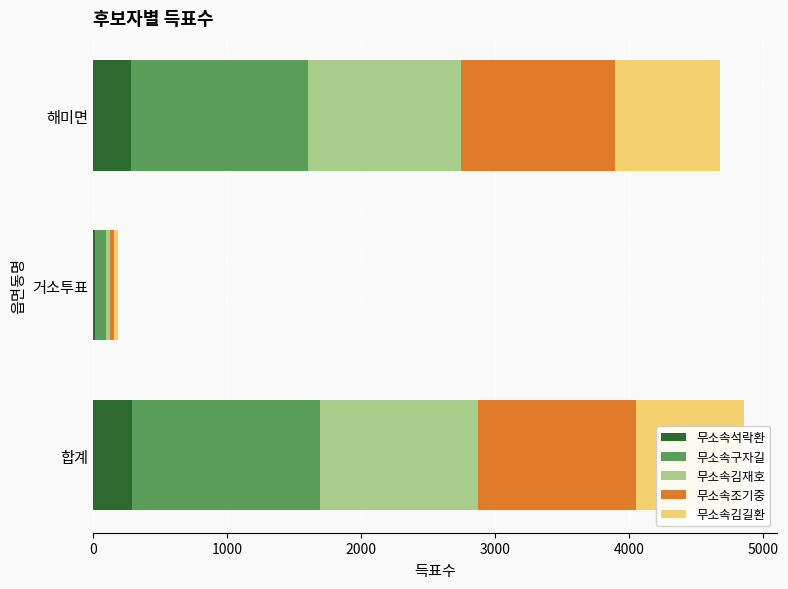

Is the value of 무소속김재호 at 해미면 greater than the value of 무소속김길환 at 해미면?

Yes